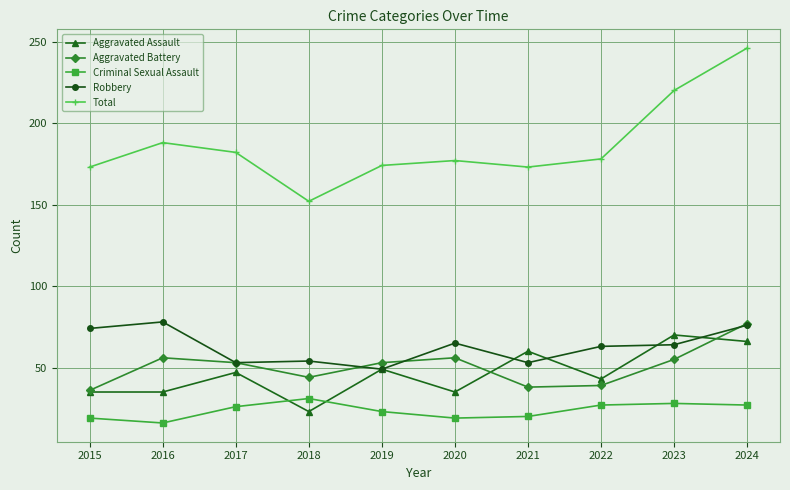

What is the minimum value for Aggravated Battery?

36